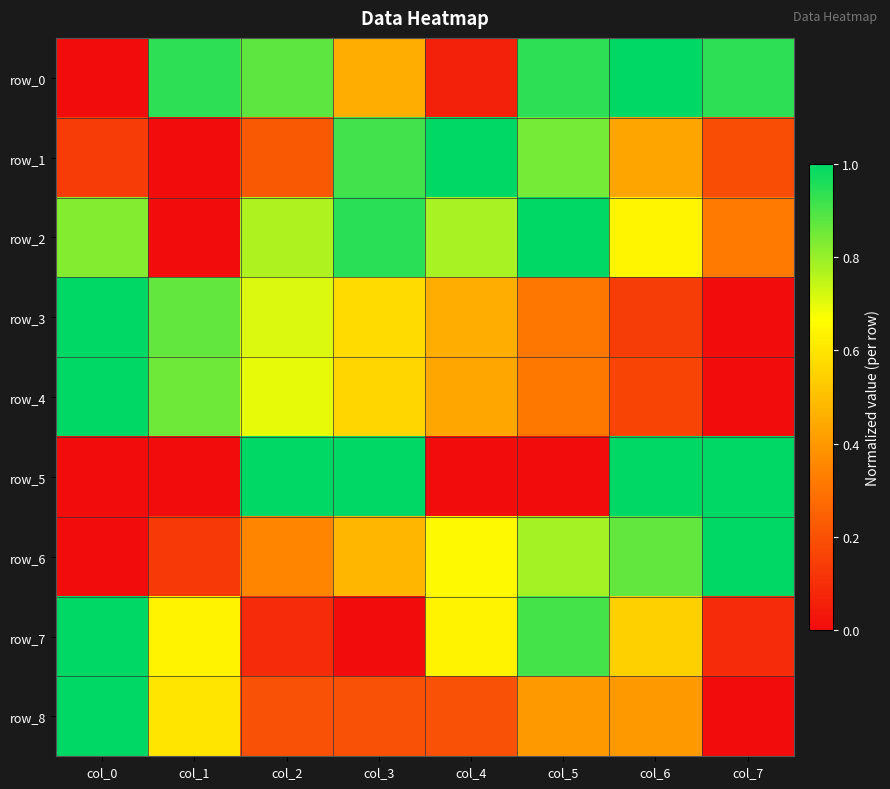

The row_0 series shows 1.5 at col_6. True or false?

False